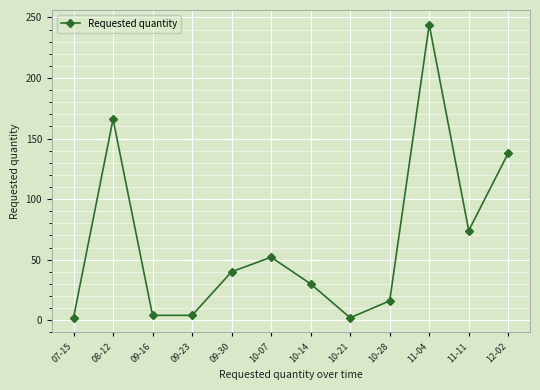

What position from the right is 08-12?

11